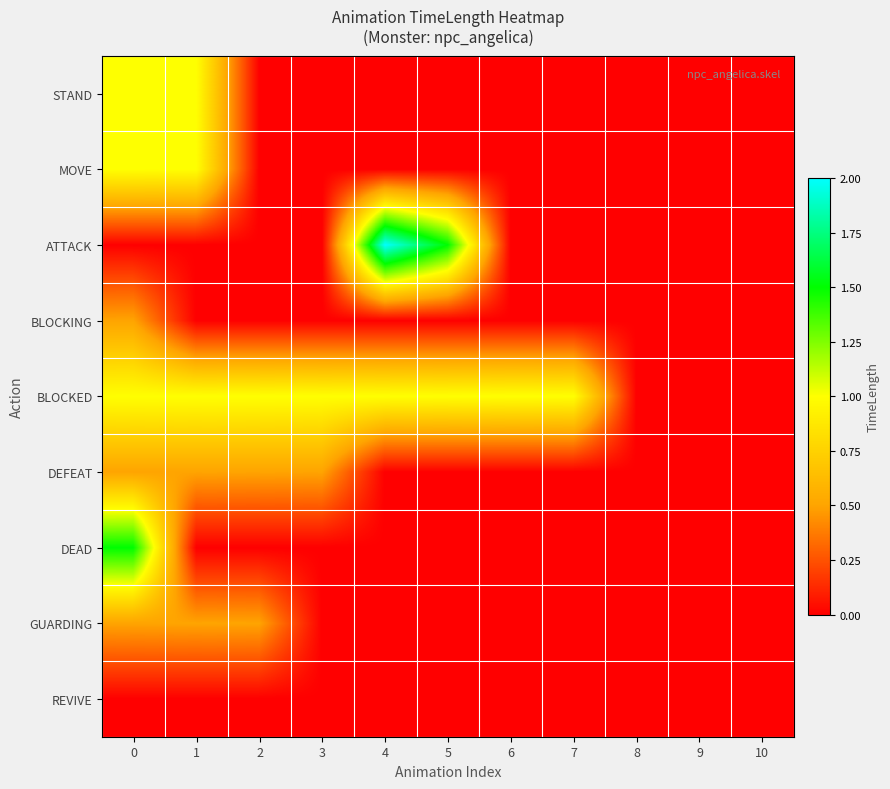

How many series are shown in this chart?

9